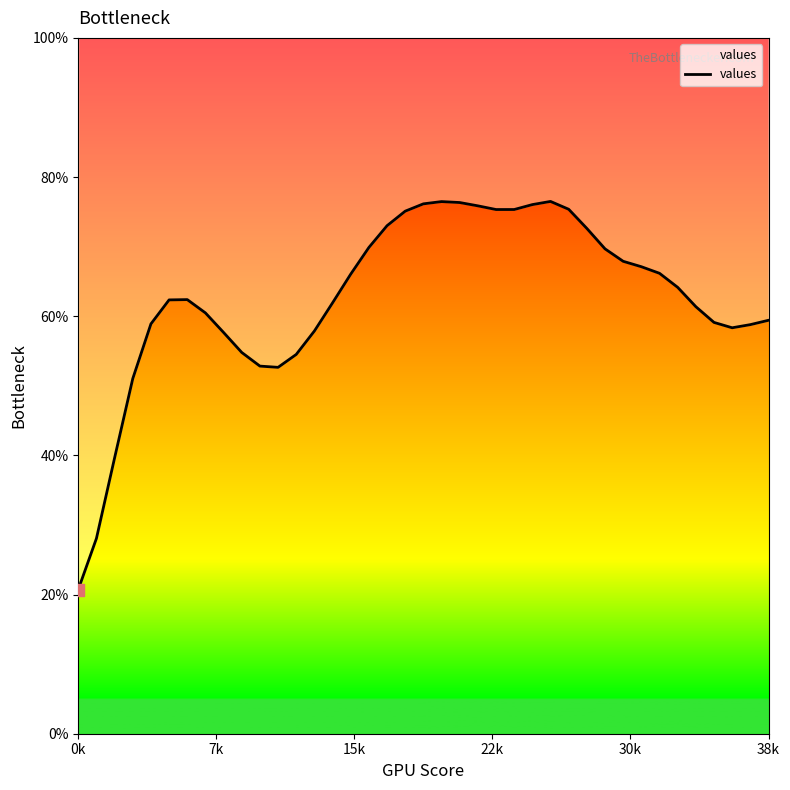

Between 12 and 30, which is larger?

30